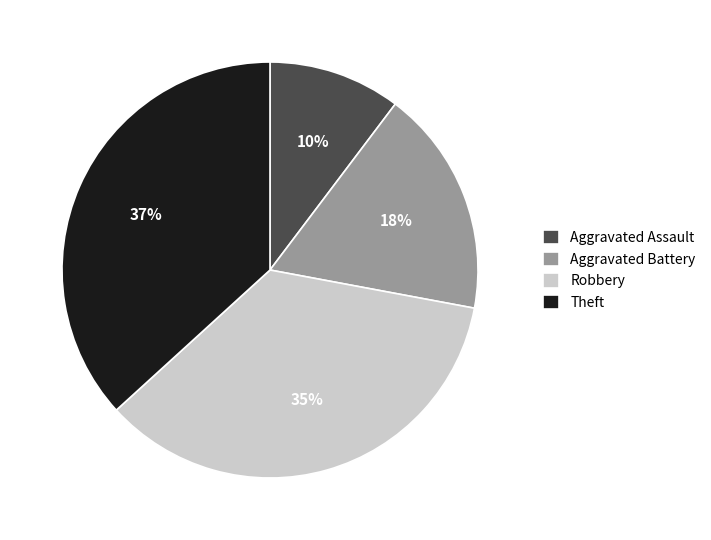

To the nearest percent, what portion does Robbery represent?

35%